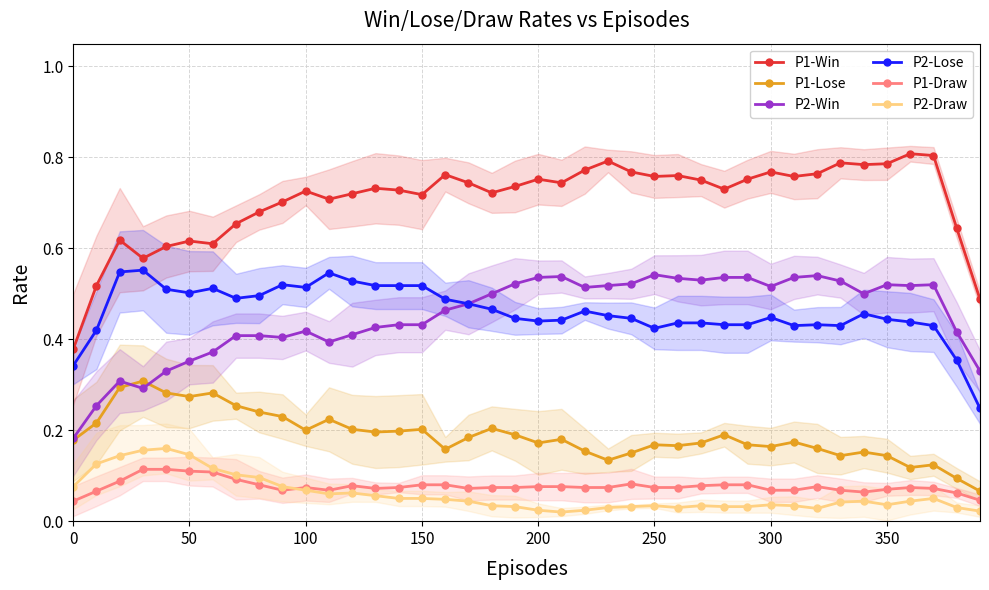

True or false: P2-Win has more than 0 points higher than both neighbors.

True